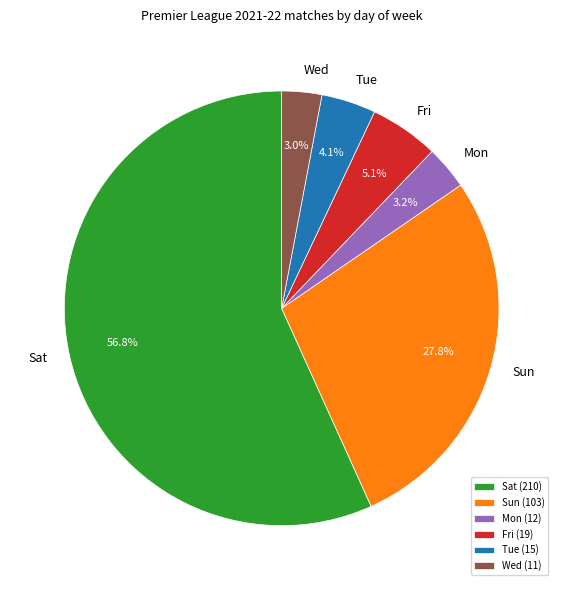

How many segments does this pie chart have?

6